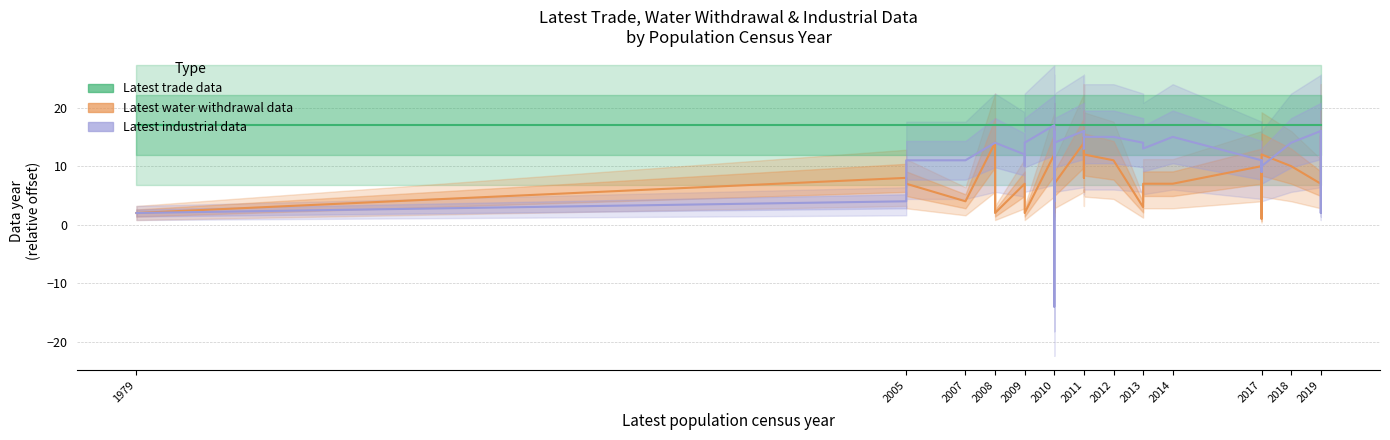

Which series has the widest spread of values?

Latest industrial data